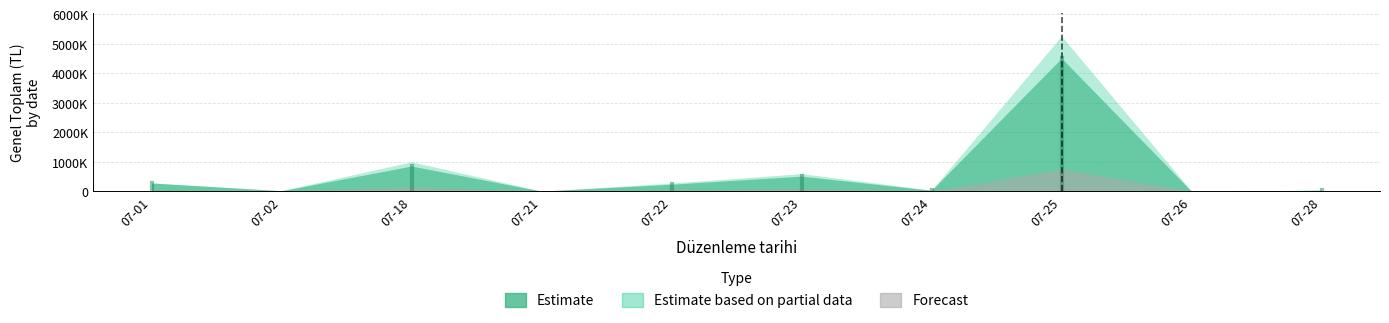

At how many categories does at least one series exceed 3555482?

1